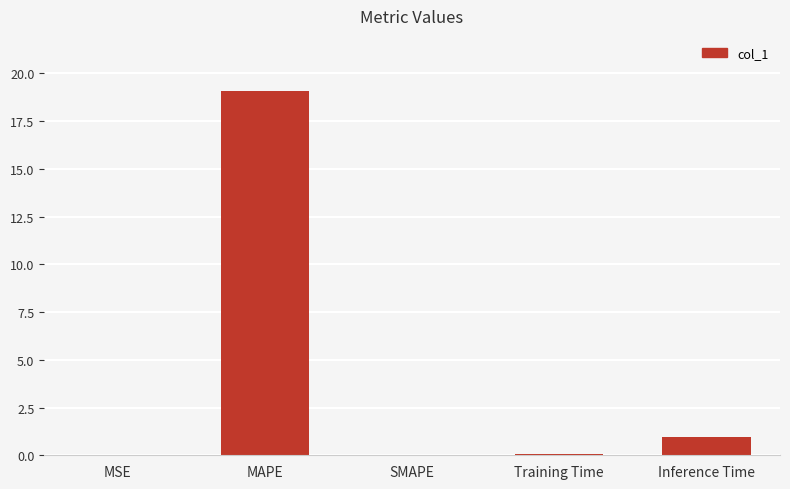

Count the number of data series in this chart.

1